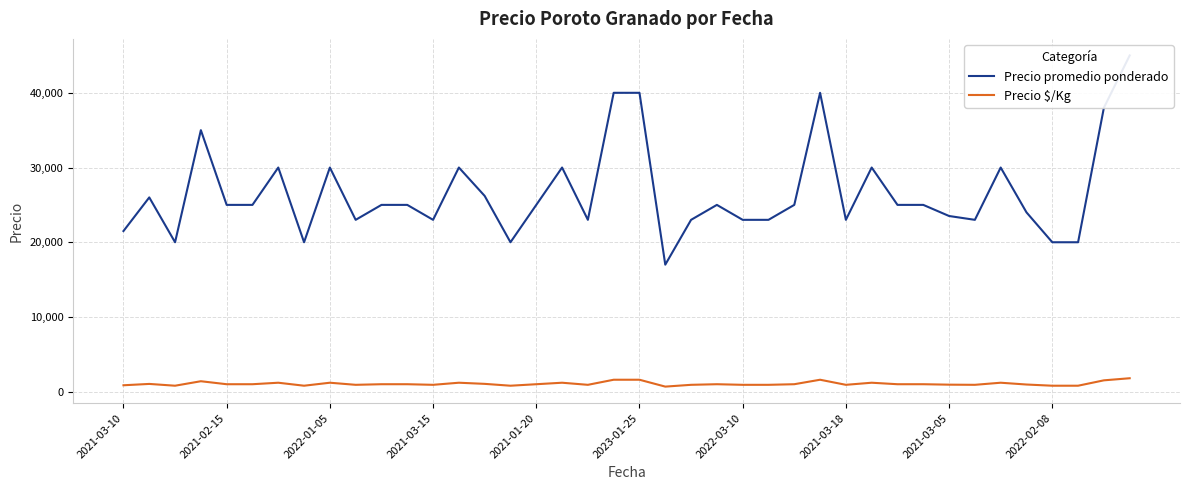

True or false: Precio promedio ponderado and Precio $/Kg intersect in this chart.

False